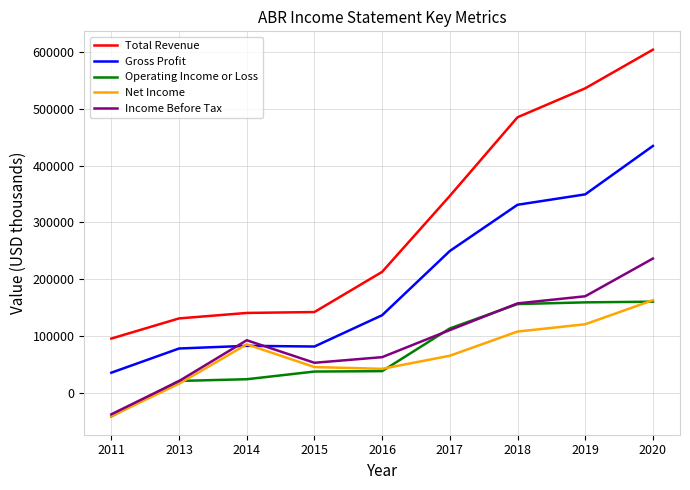

Where is the first local minimum for Income Before Tax?

2015